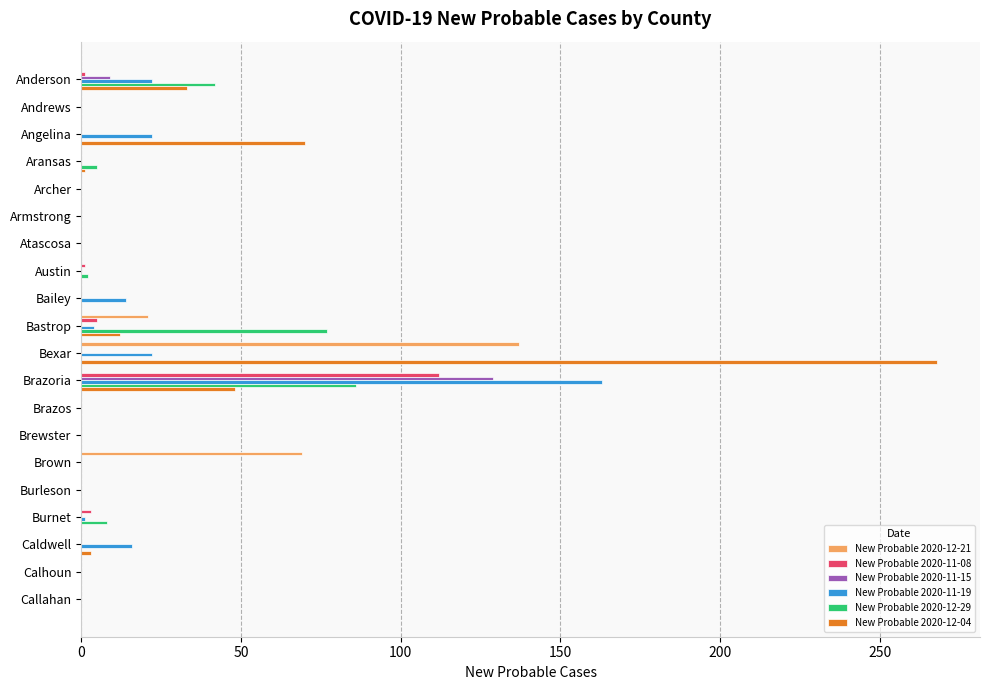

At which category is the sum across all series the highest?

Brazoria